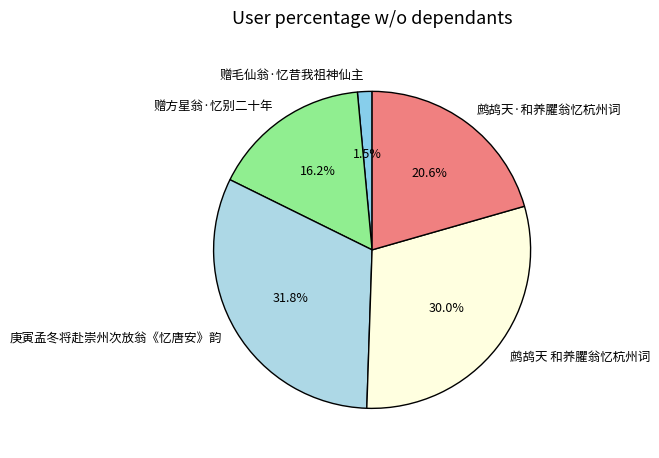

Is there a majority slice in this chart?

No